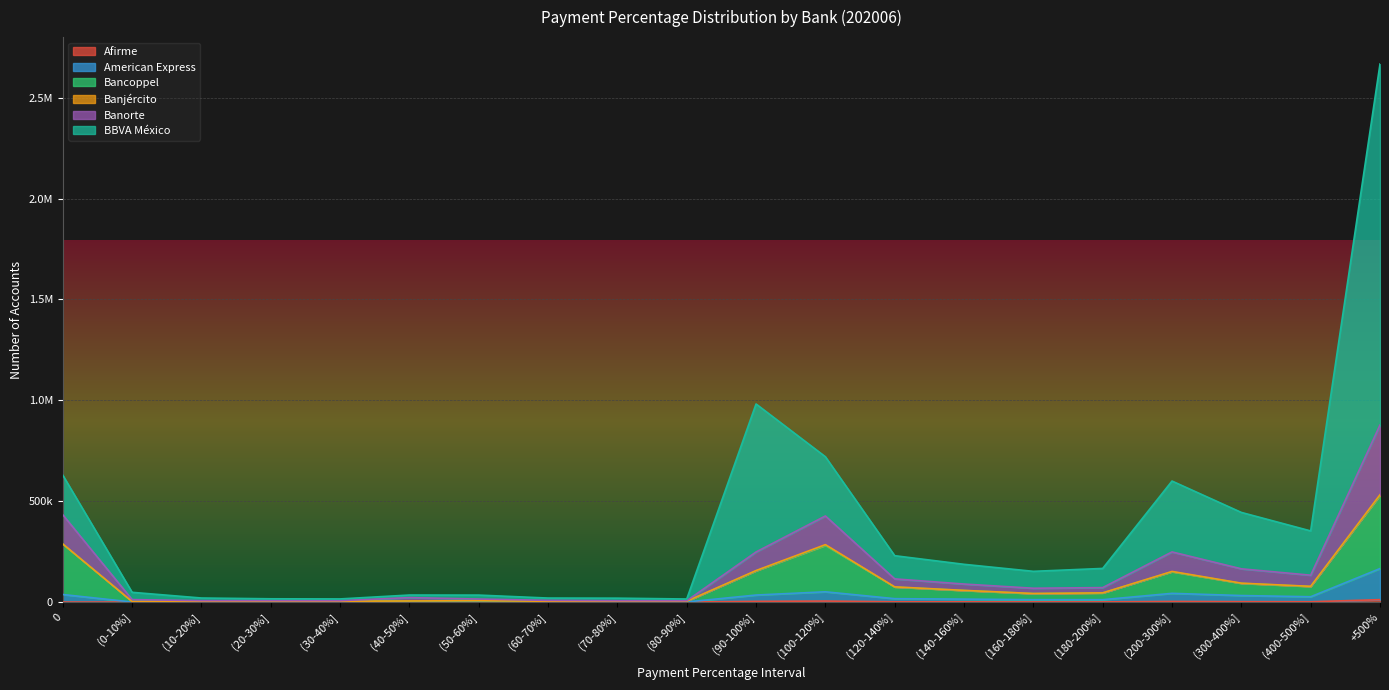

What position from the left is (10-20%]?

3